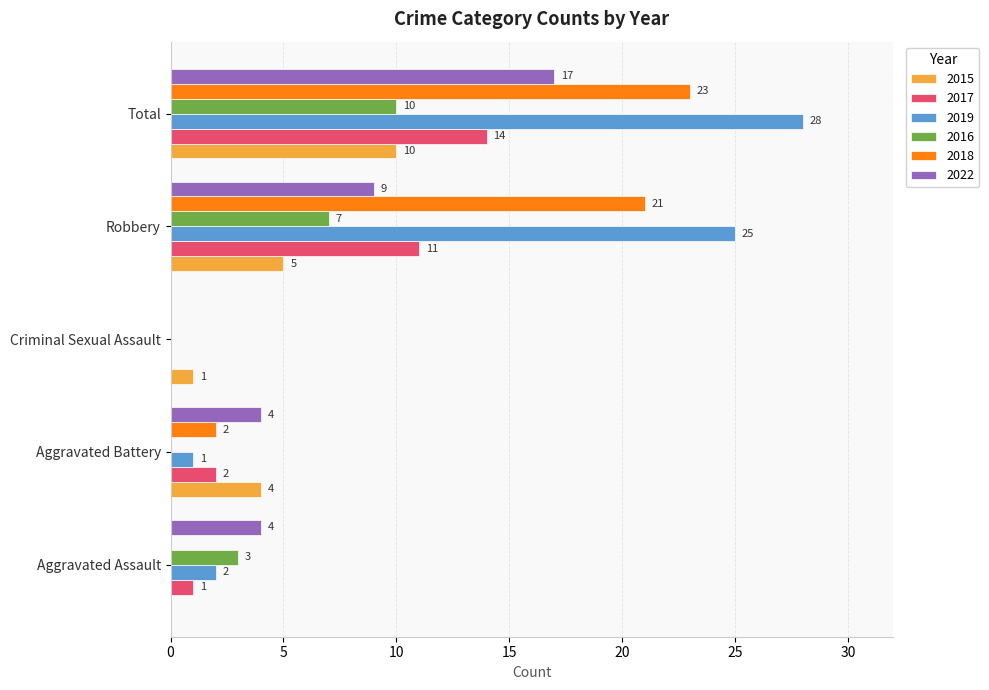

The 2019 series shows 25 at Robbery. True or false?

True